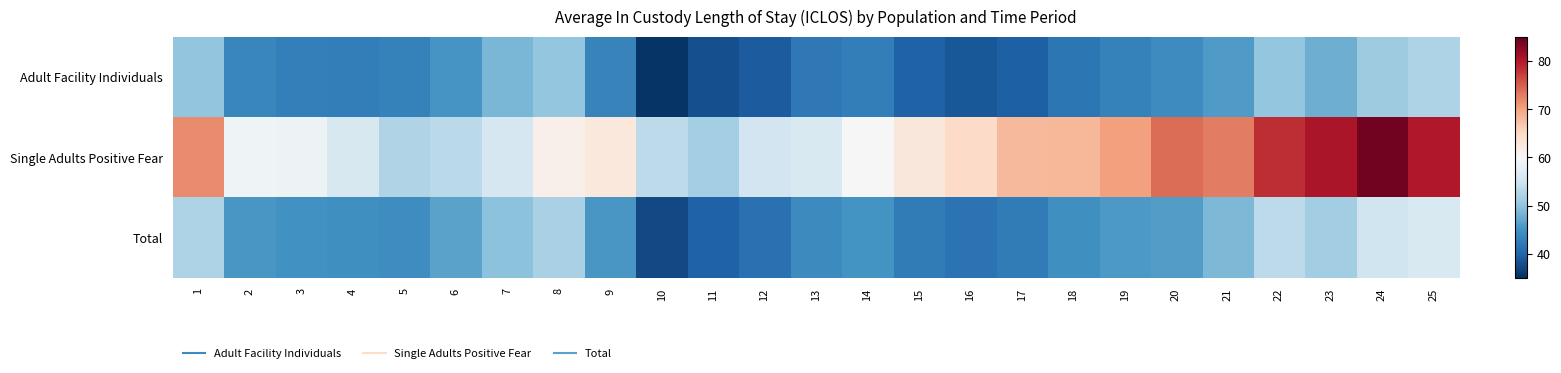

At which category is the sum across all series the highest?

24